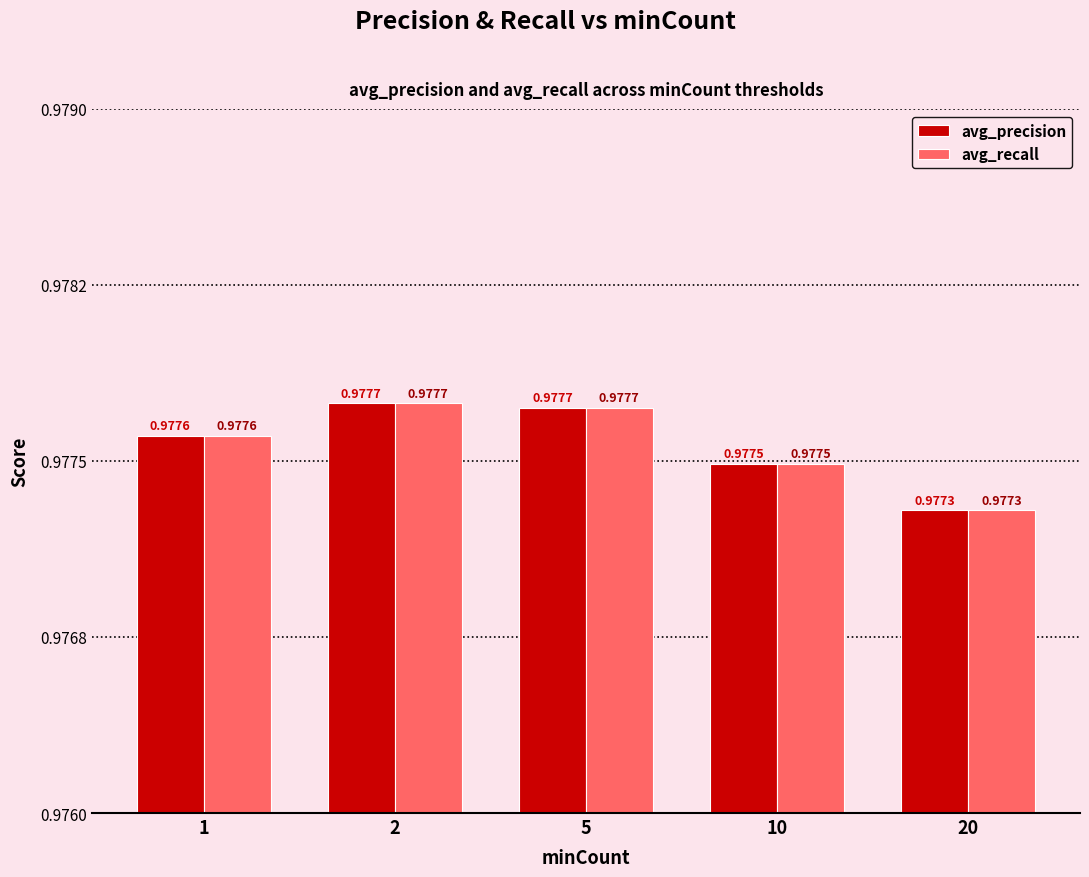

Reading left to right, list all the values displayed in this chart.

avg_precision: 1.0	1.0	1.0	1.0	1.0
avg_recall: 1.0	1.0	1.0	1.0	1.0